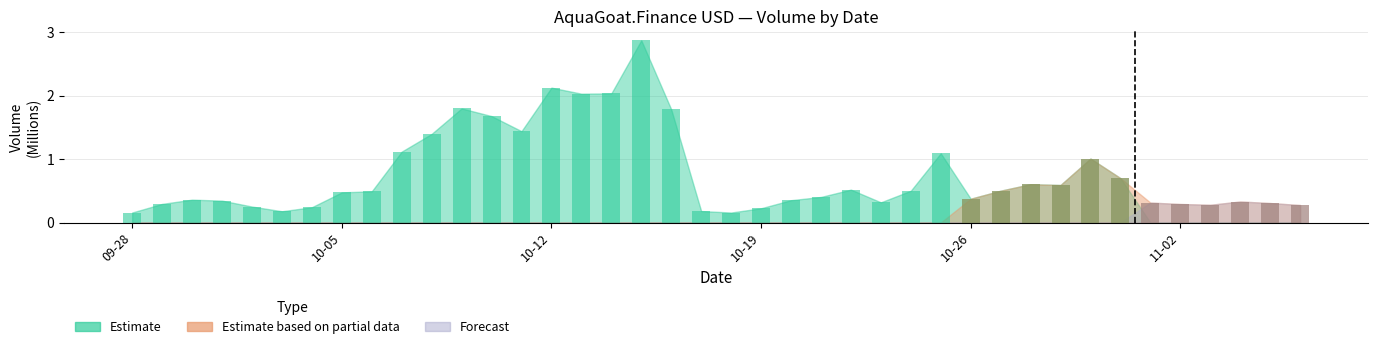

How many bars are there in total?

120